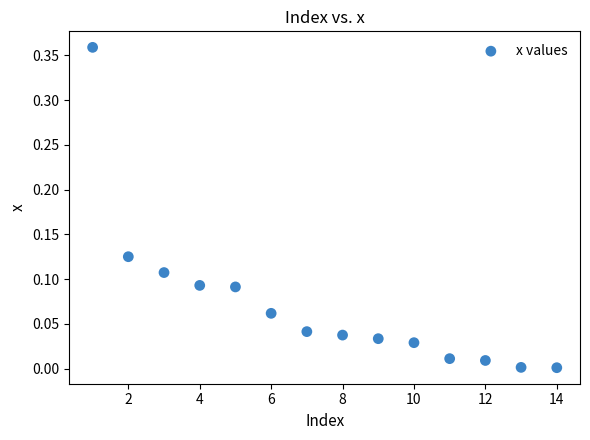

What is the range of X values (max minus min)?

13.0